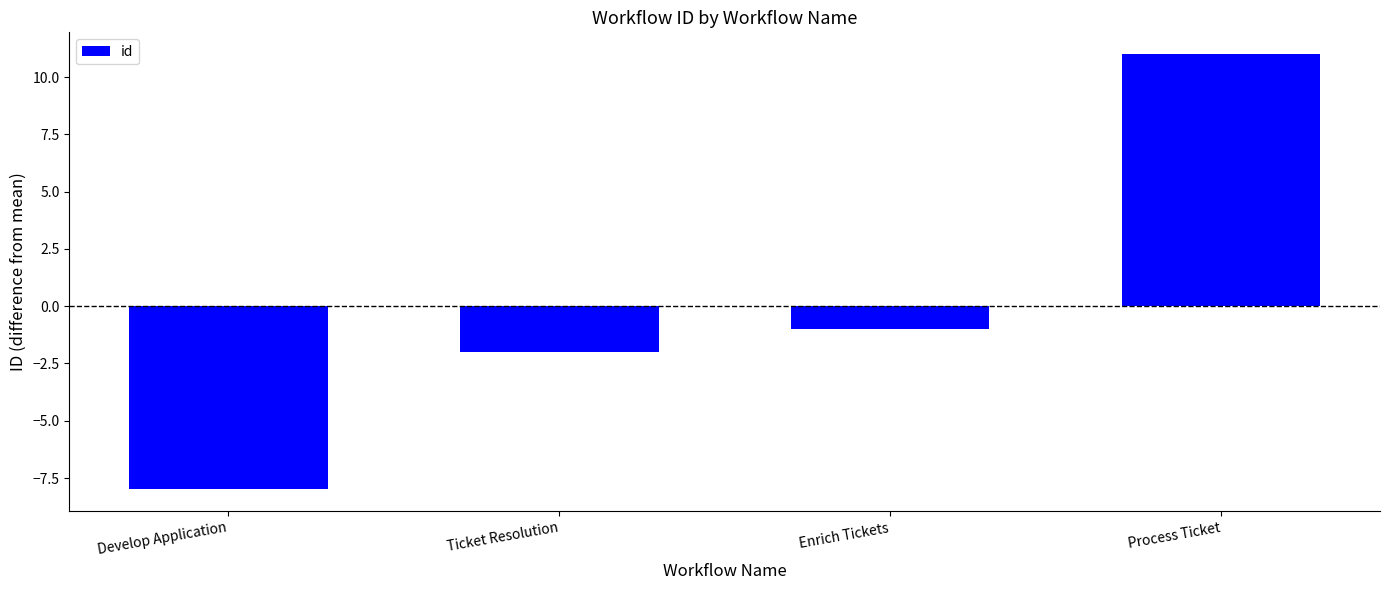

What is the difference between the maximum and second lowest values?

13